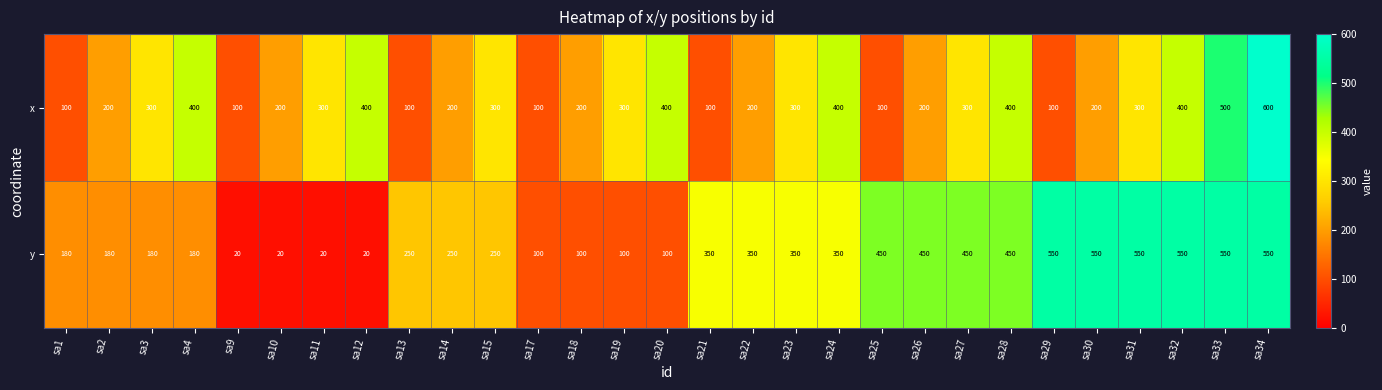

How many values in the y series are below 250?

12